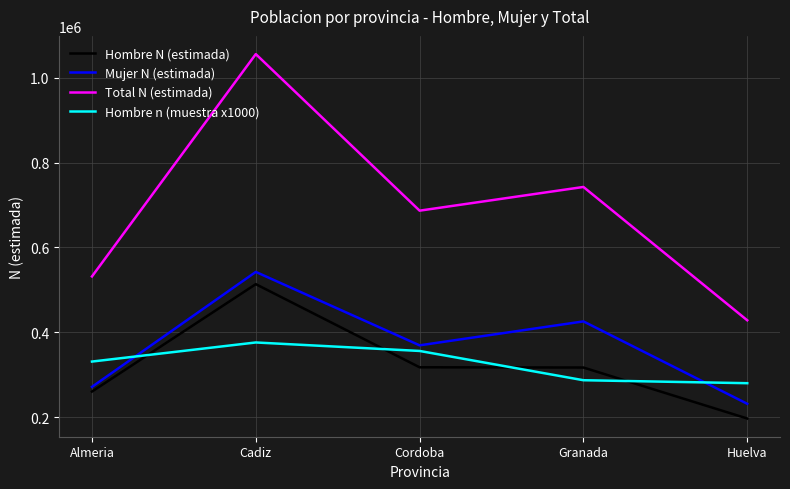

What position from the right is Cordoba?

3